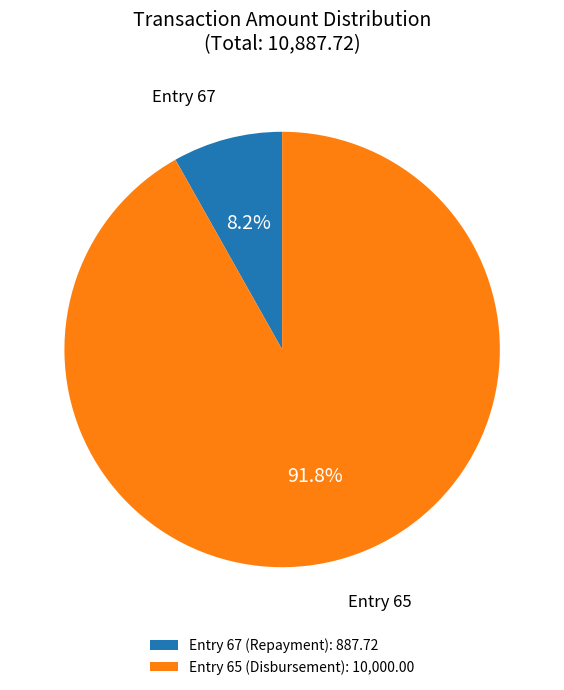

Is Entry 65 (Disbursement): 10,000.00 the majority of the pie?

Yes